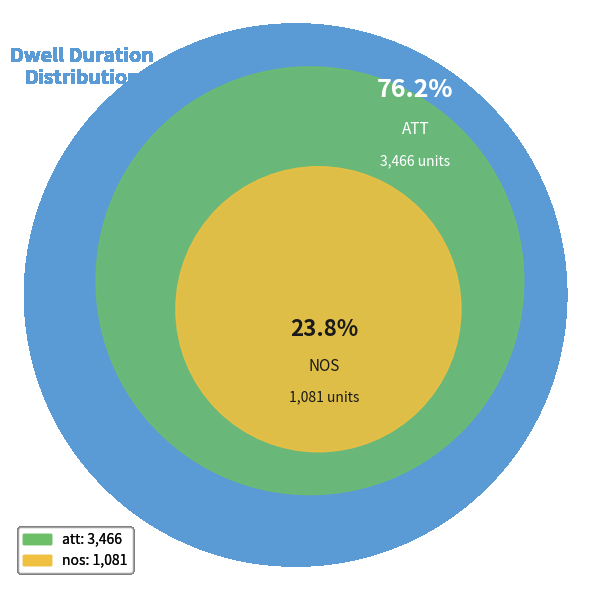

To the nearest percent, what is the difference between the nos and att slice percentages?

52%